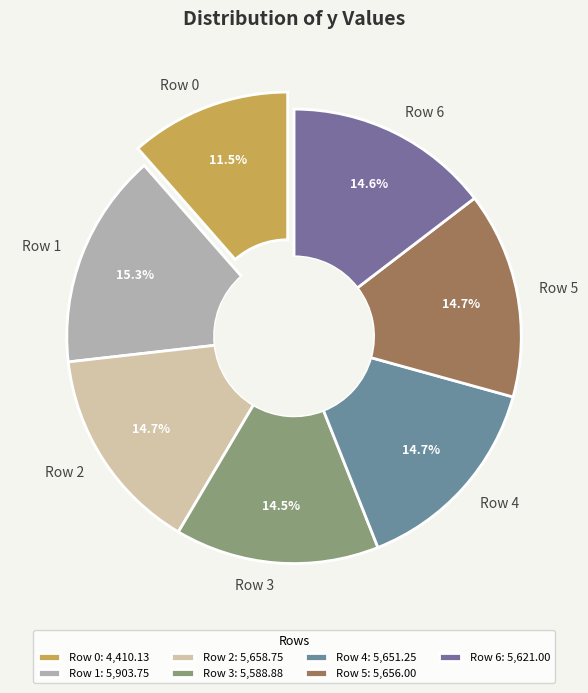

Is the sum of Row 3 and Row 6 greater than half?

No